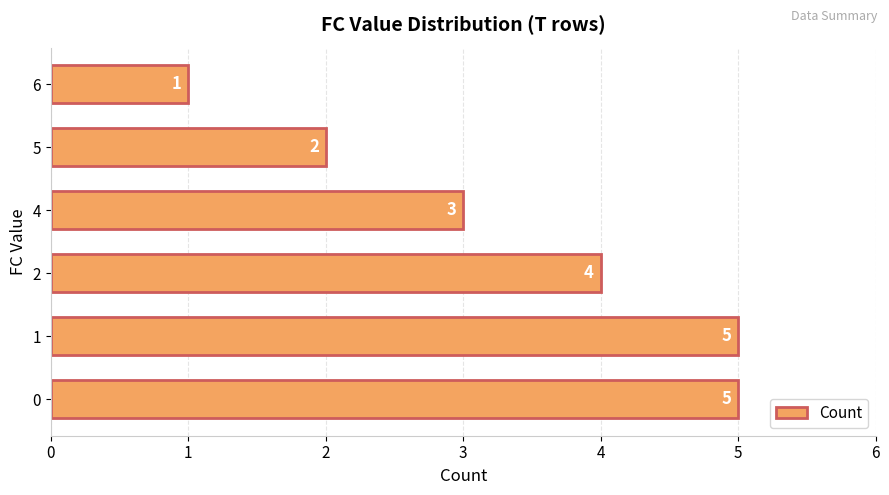

At which category does the chart reach its minimum across all series?

6